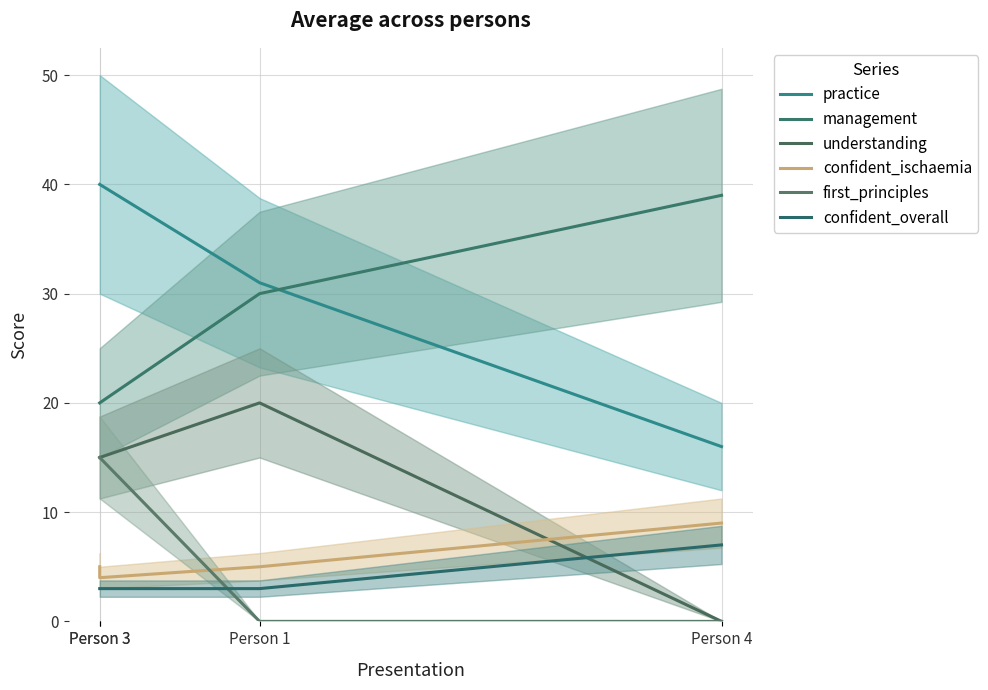

What is the value of the confident_ischaemia point at the 2nd from the left?

5